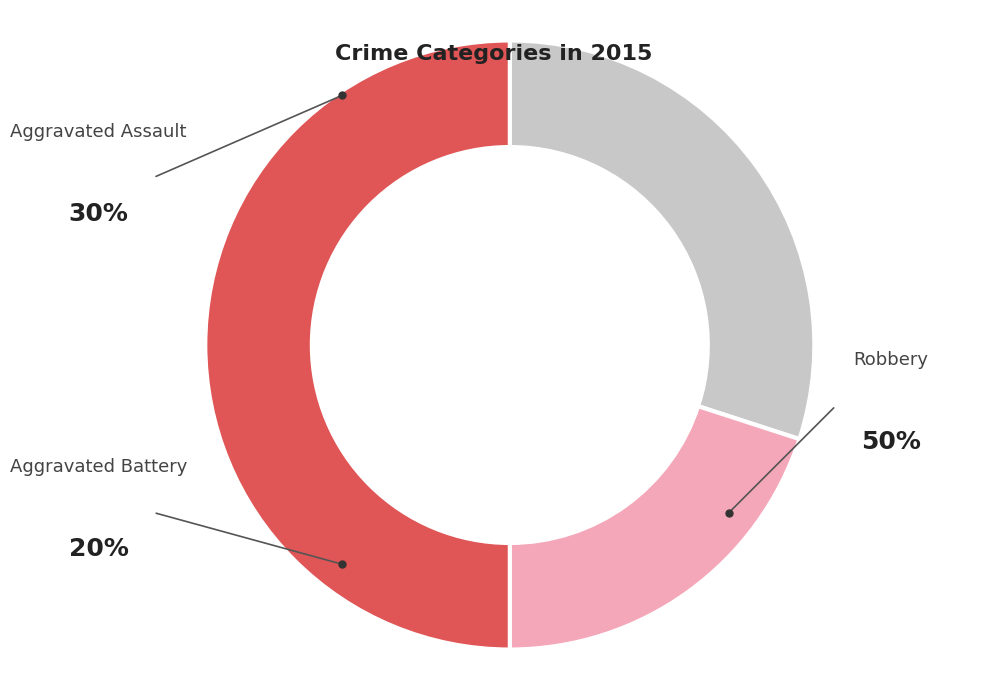

To the nearest percent, what is the difference between the Aggravated Battery and Robbery slice percentages?

30%